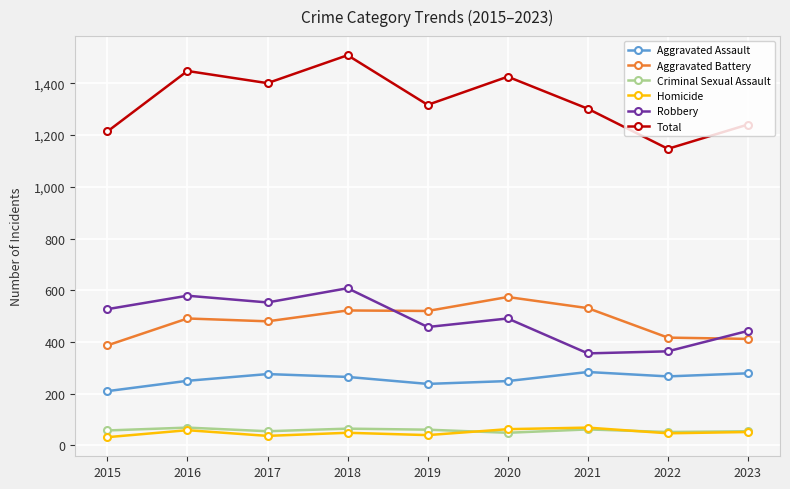

True or false: Aggravated Assault and Aggravated Battery intersect in this chart.

False